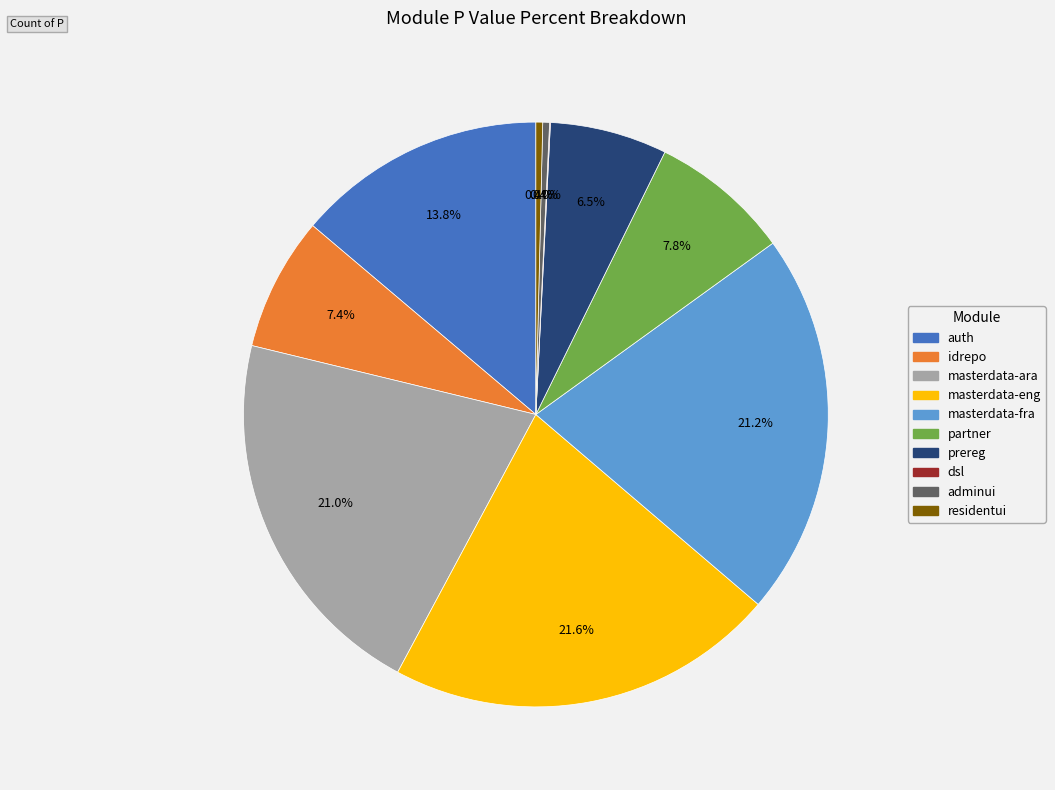

To the nearest percent, what is the average slice percentage?

10%